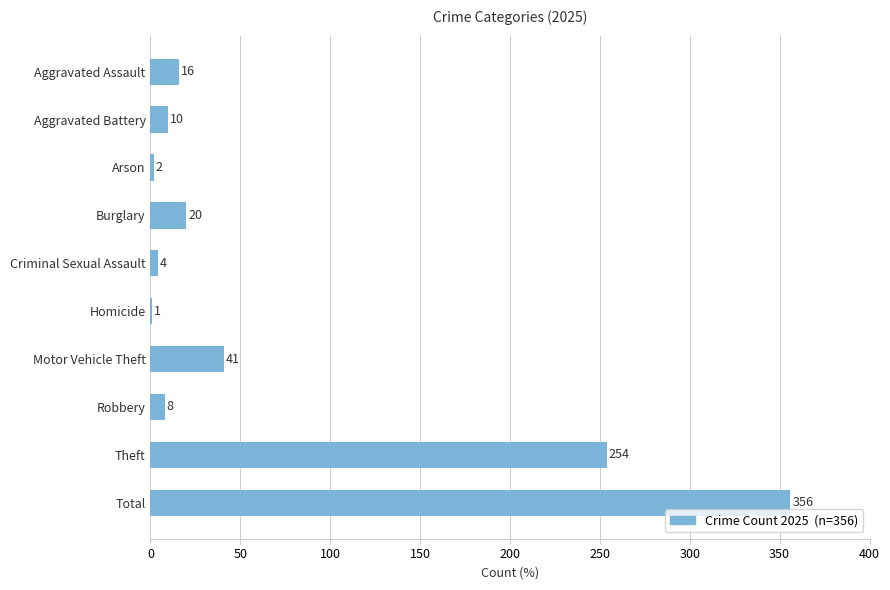

The chart shows a value of 59 at Motor Vehicle Theft. True or false?

False